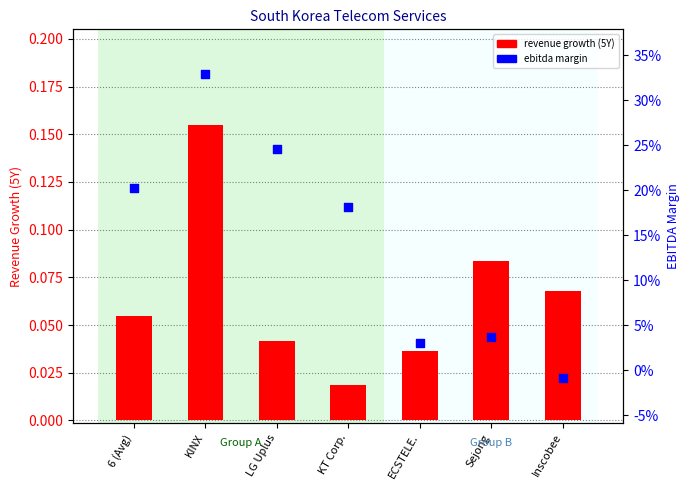

What is the total value across all series at ECSTELE.?

0.1